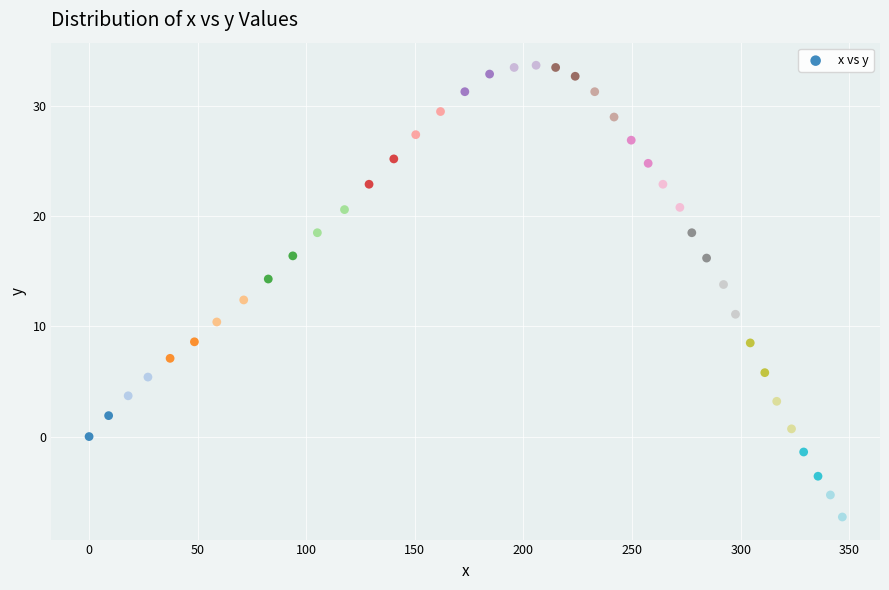

What is the range of Y values (max minus min)?

41.0